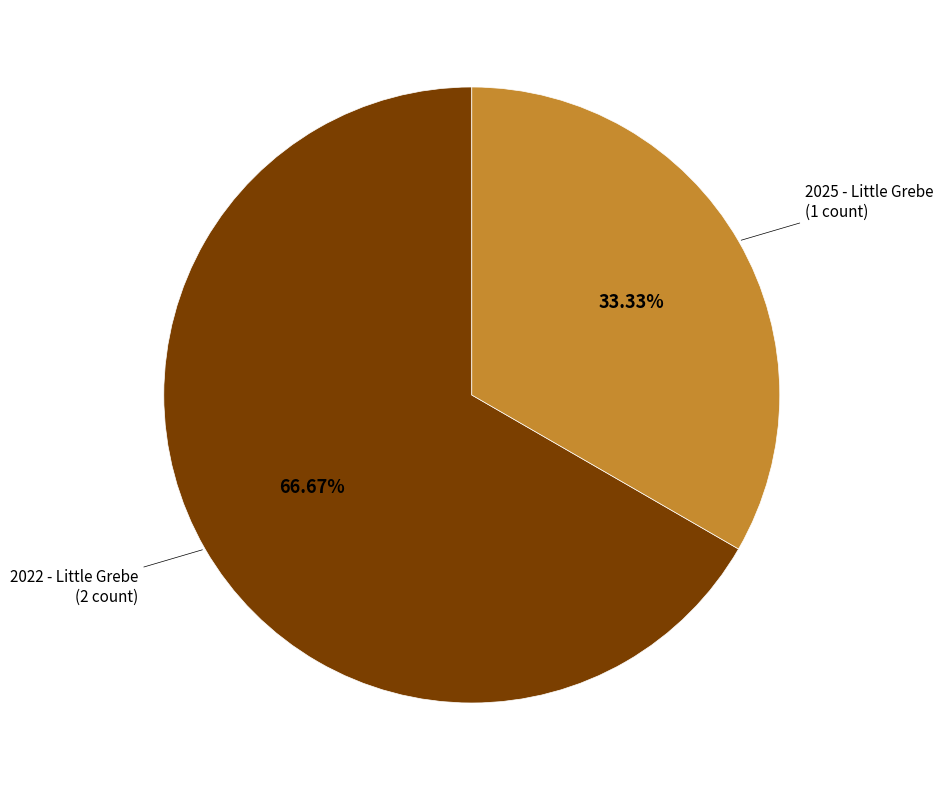

To the nearest percent, what percentage of the pie is 2022 - Little Grebe?

67%